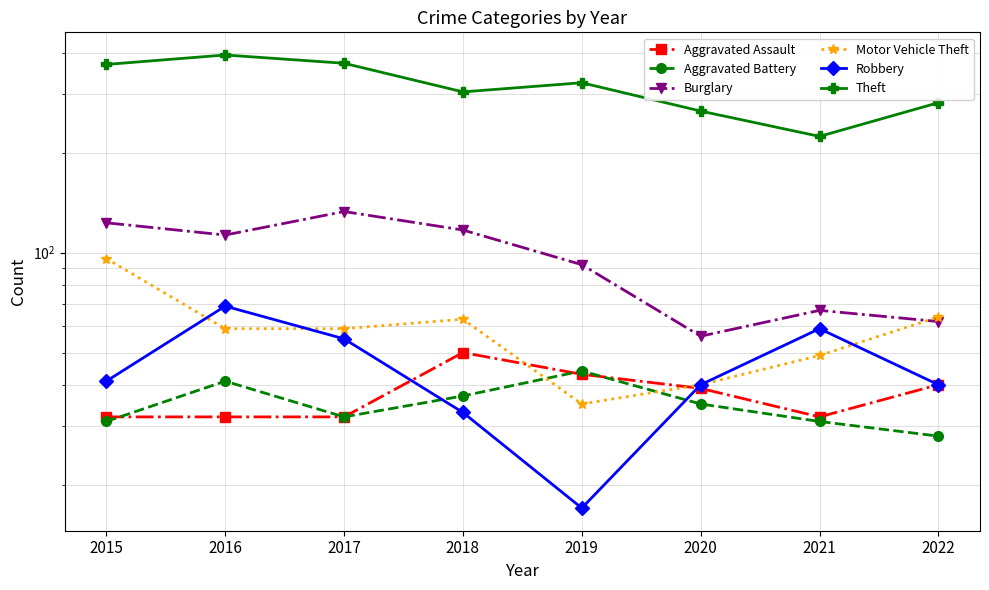

What is the sum of the Motor Vehicle Theft values at 2021 and 2019?

84